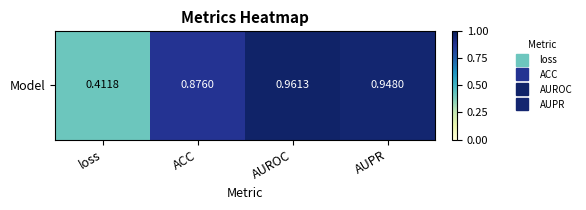

Count the number of data series in this chart.

1